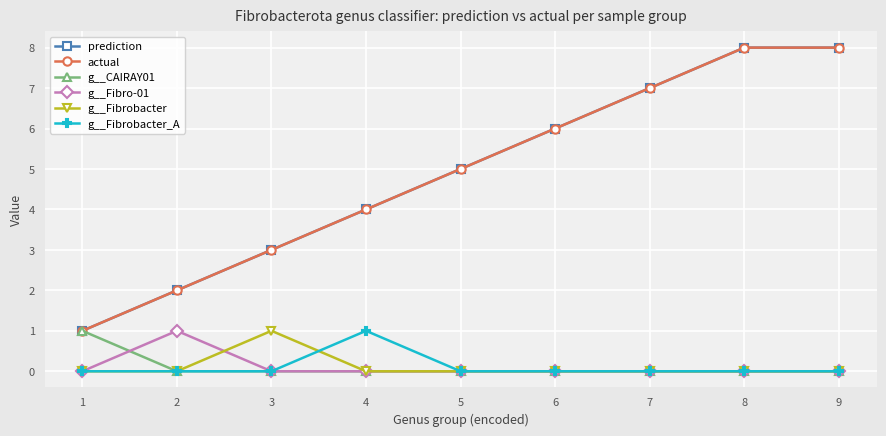

What is the sum of all prediction values?

44